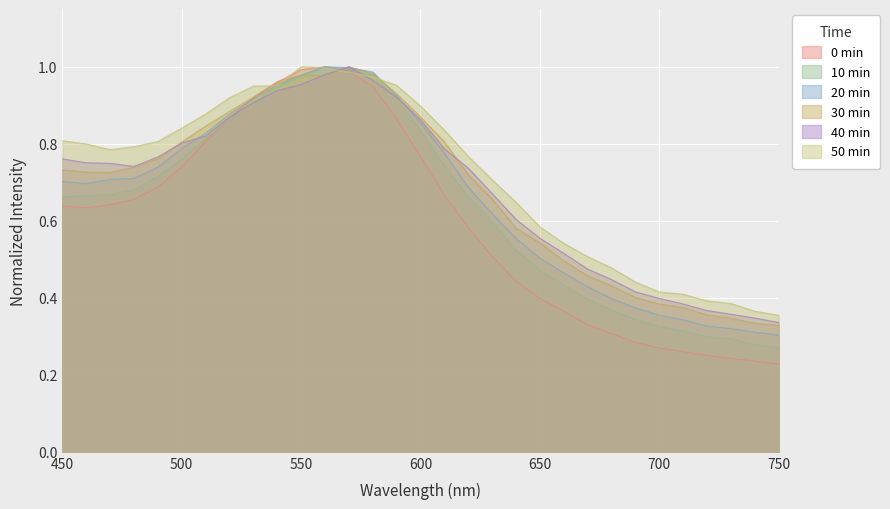

In 20 min, how many points are higher than both neighbors (excluding endpoints)?

1